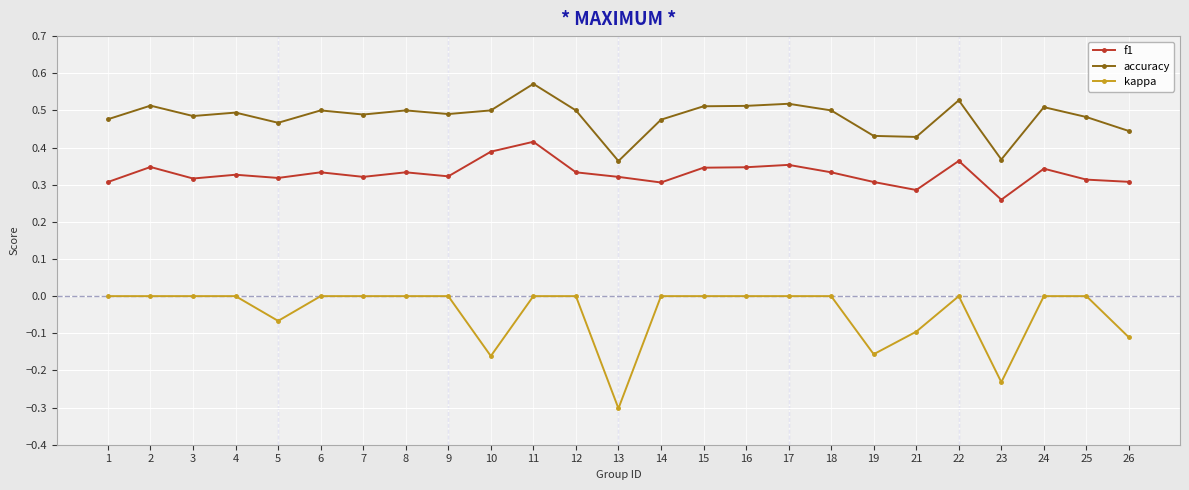

True or false: f1 and accuracy intersect in this chart.

False